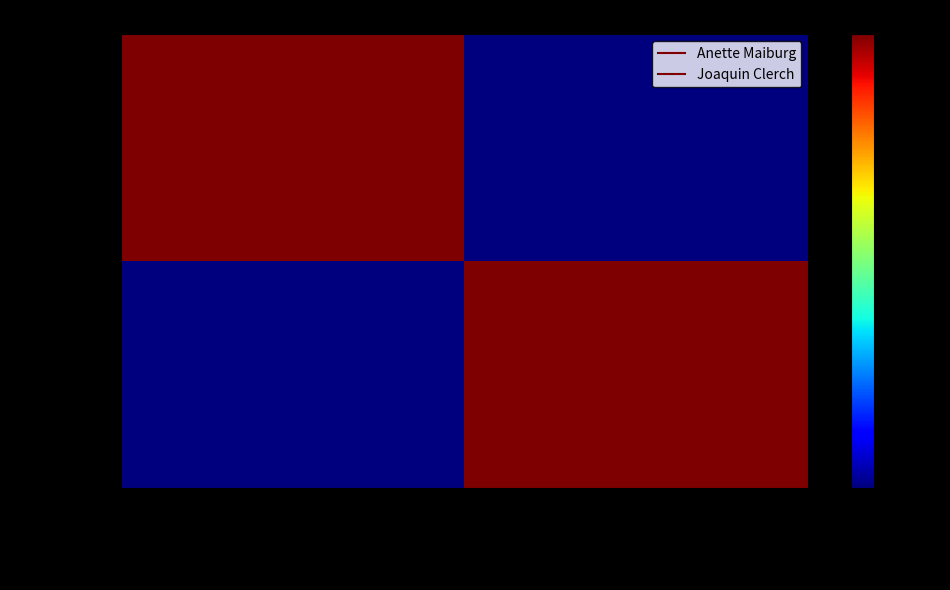

Which has a higher value, Anette Maiburg or Joaquin Clerch?

Anette Maiburg